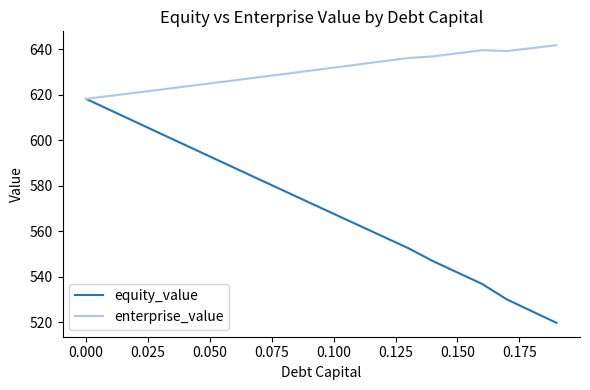

List the series in order of their peak value, lowest first.

equity_value, enterprise_value